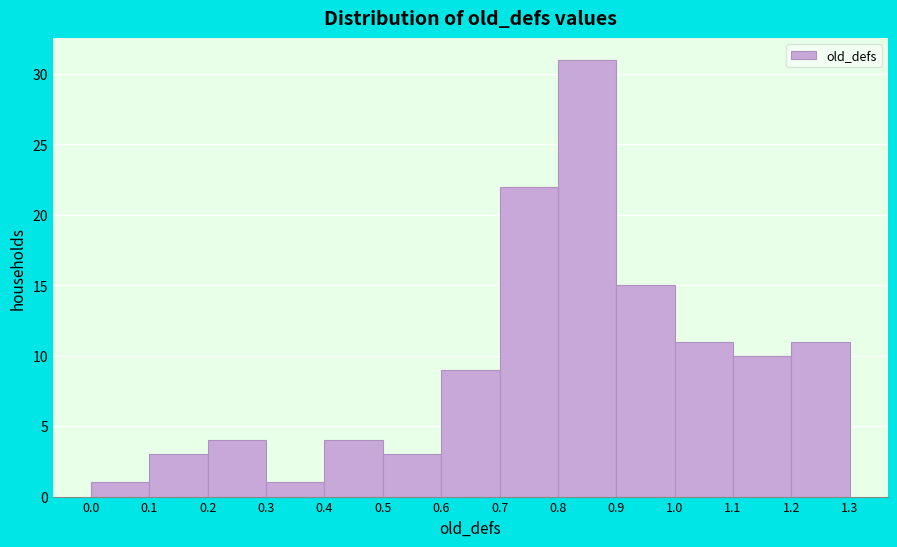

How tall is the bar that spans 0.9 to 1.0 on the x-axis? The values are not printed on the chart, so give them approximately, as read against the axis.

15